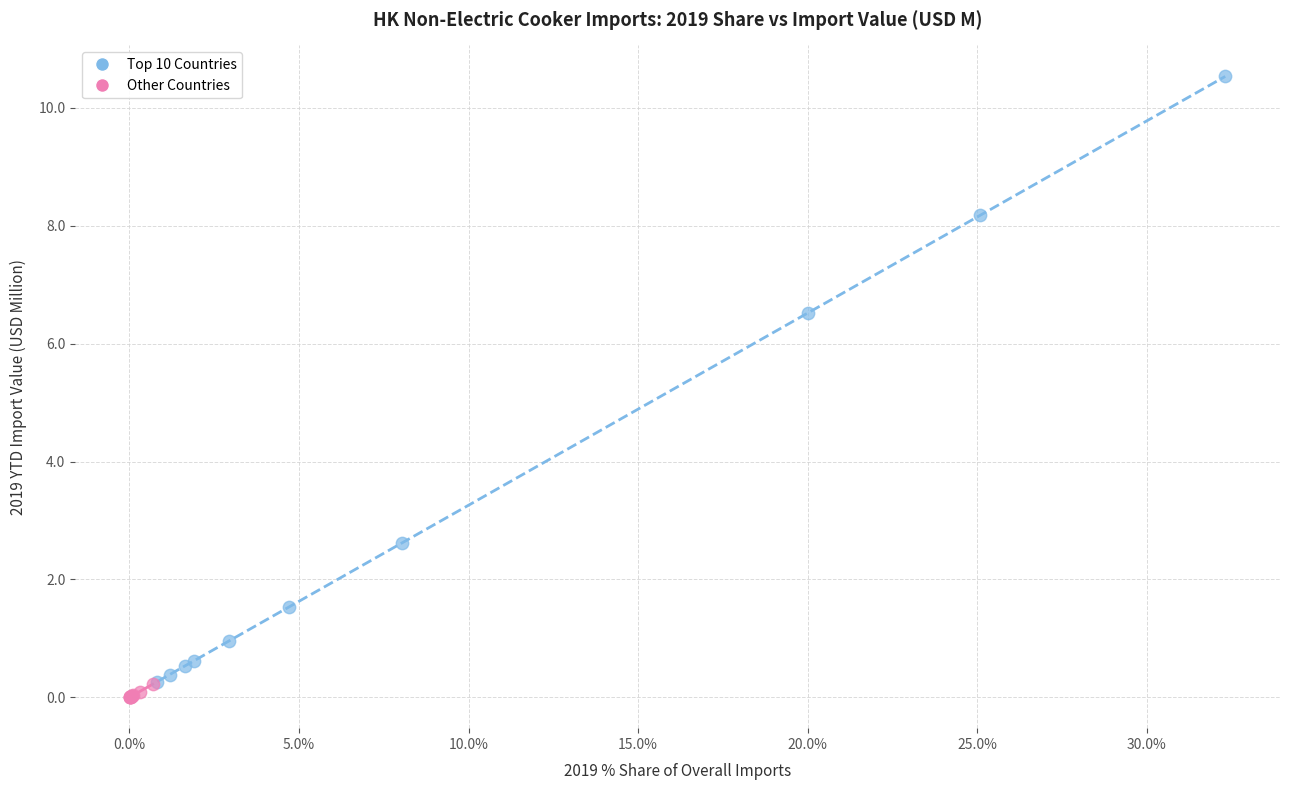

Which series reaches the maximum Y coordinate?

Top 10 Countries